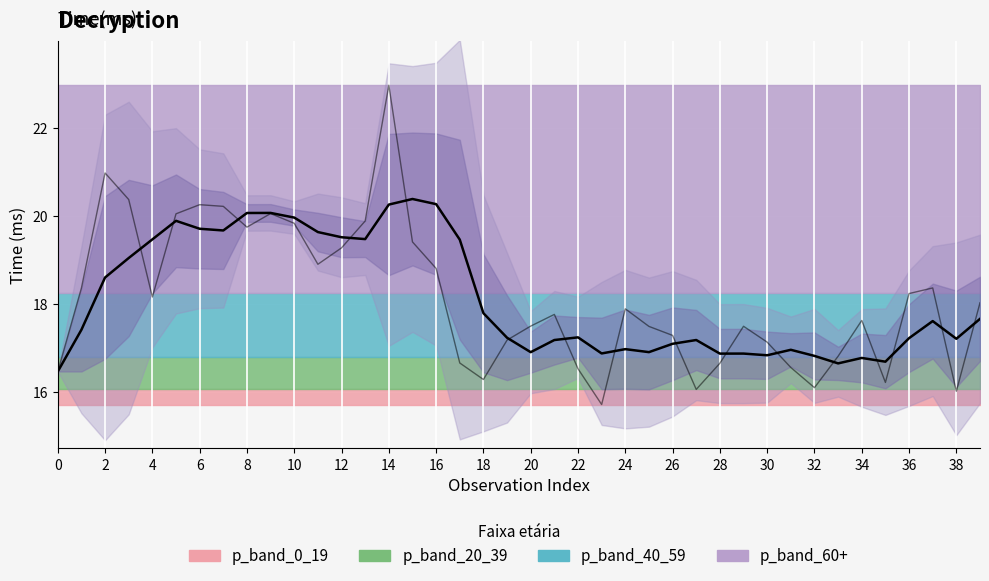

What is the maximum value shown in the chart?

23.0